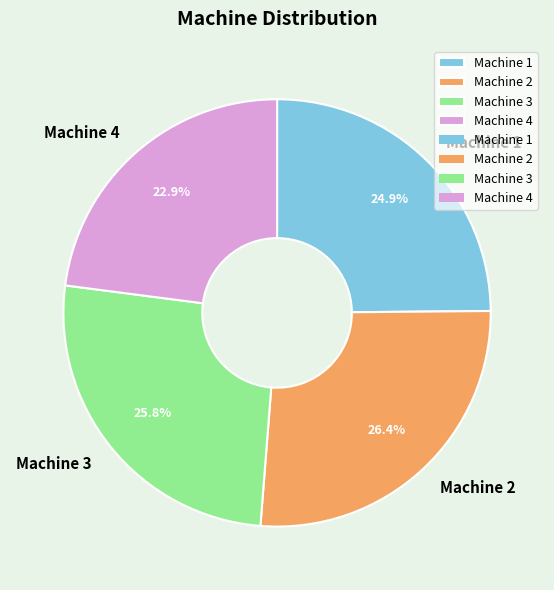

To the nearest percent, what is the average slice percentage?

25%